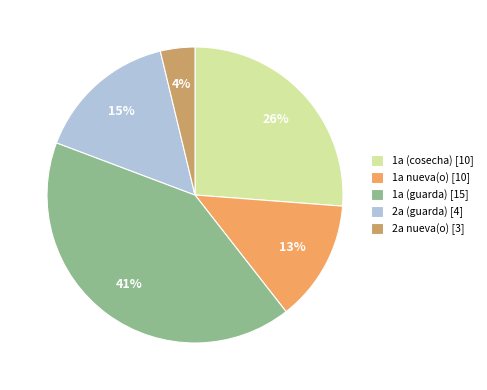

The 1a (cosecha) [10] slice represents 26% of the pie. True or false?

True